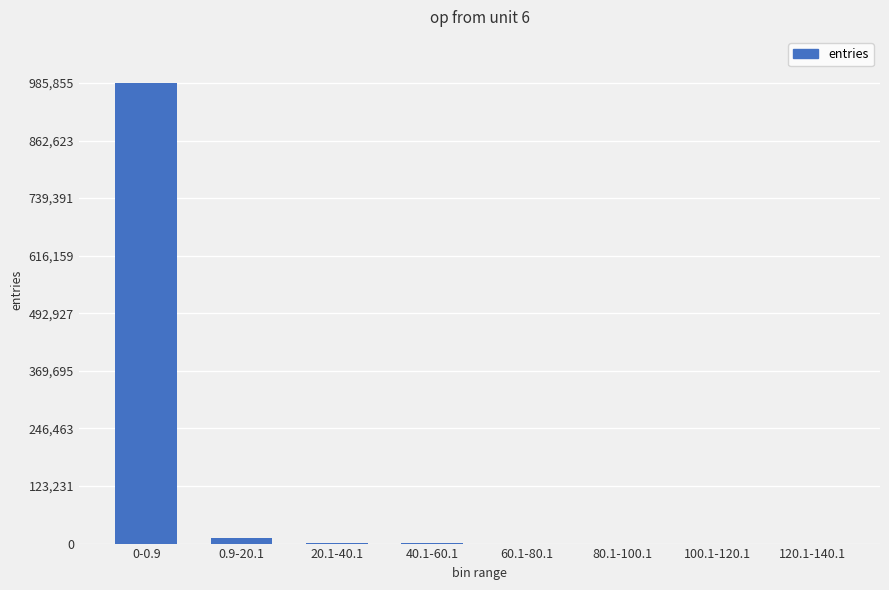

At which label is the value closest to 492929?

0.9-20.1